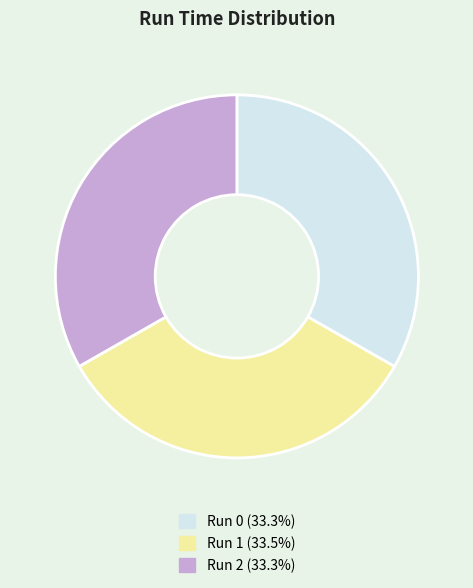

Is there any slice that represents more than half of the pie?

No